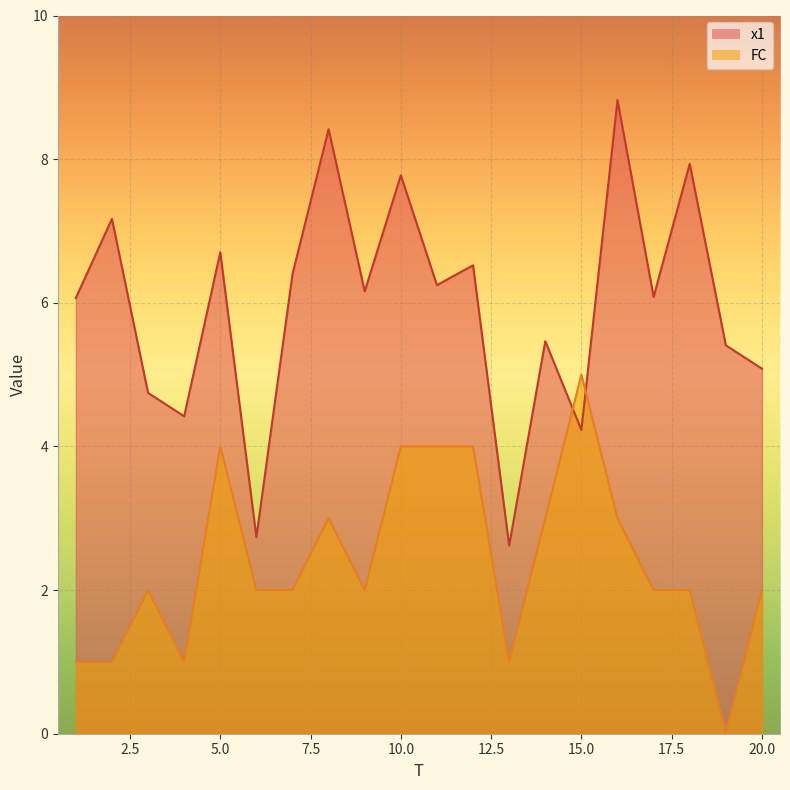

What is the difference between the maximum and minimum values in the FC series?

5.0